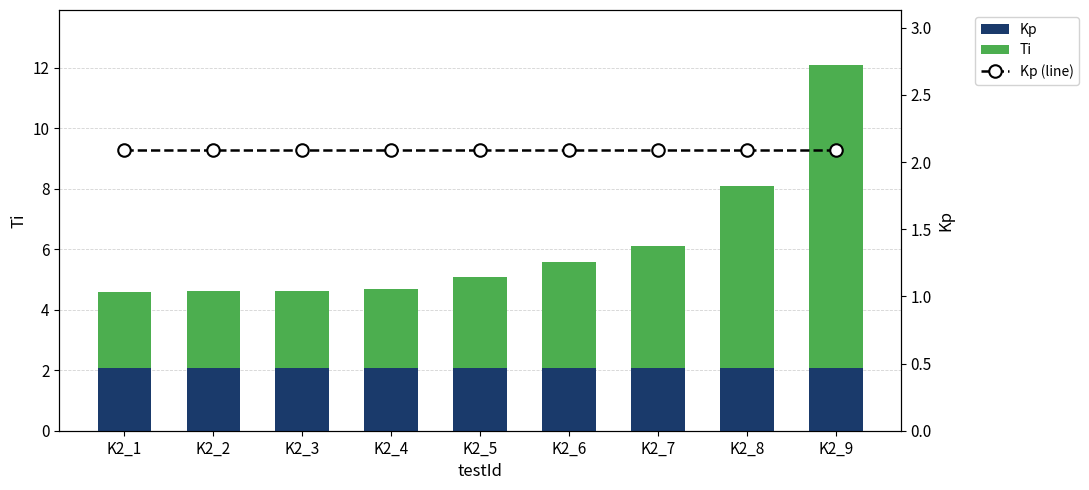

What is the spread (max minus min) of values at K2_9?

7.9